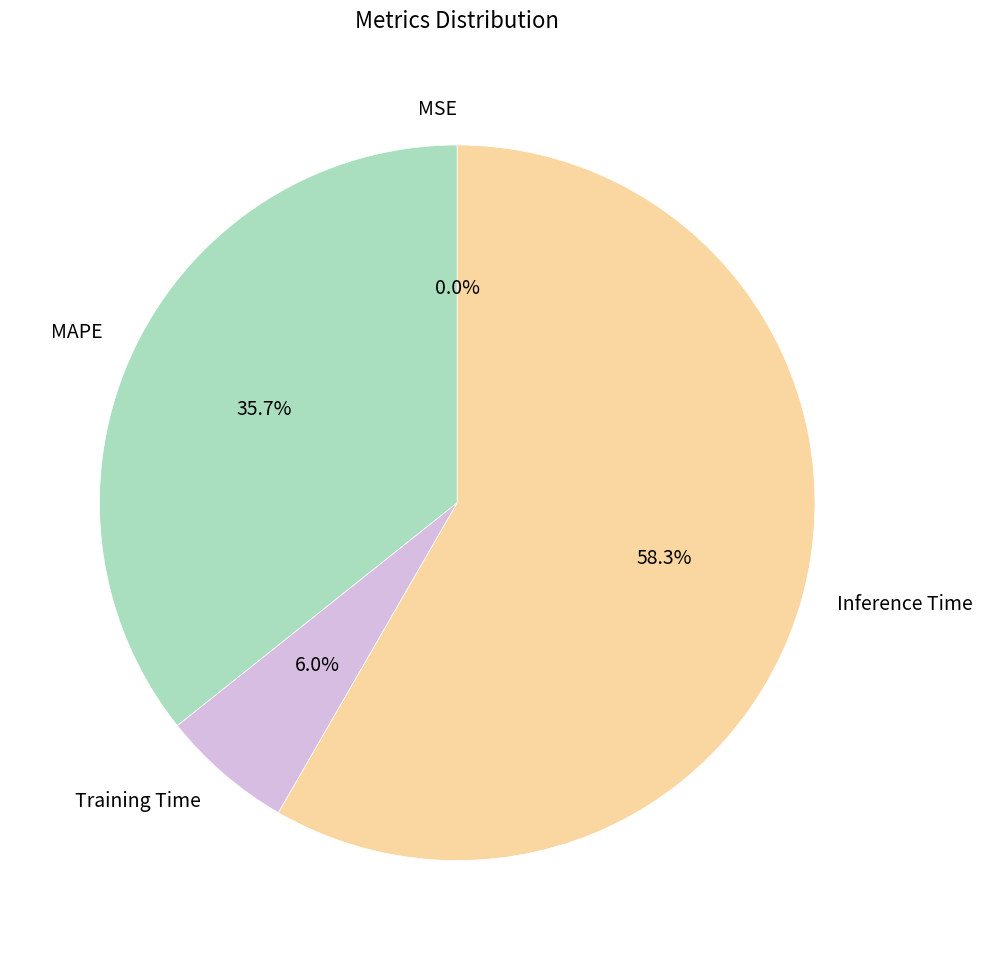

Which slice is the largest?

Inference Time